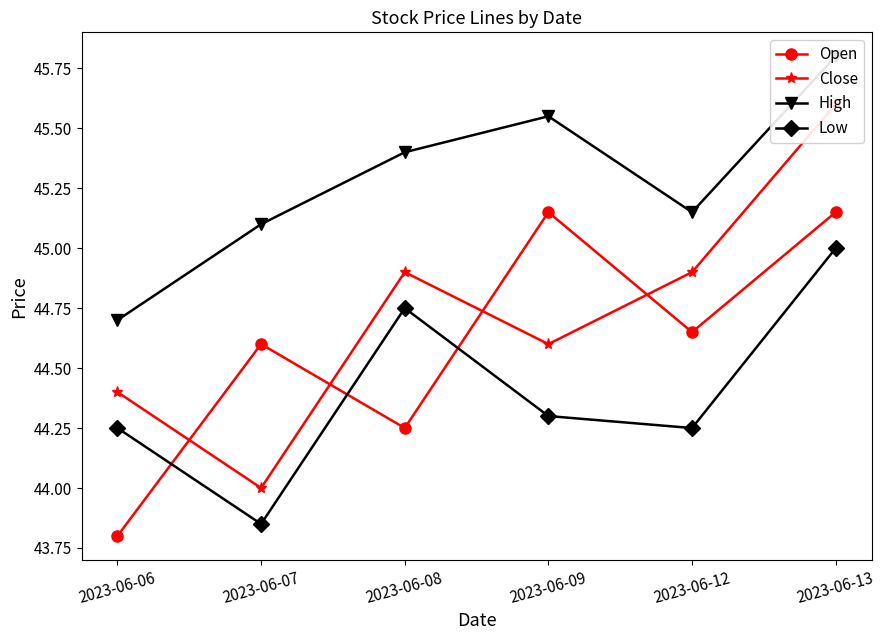

Between 2023-06-08 and 2023-06-09, which series saw the biggest shift?

Open